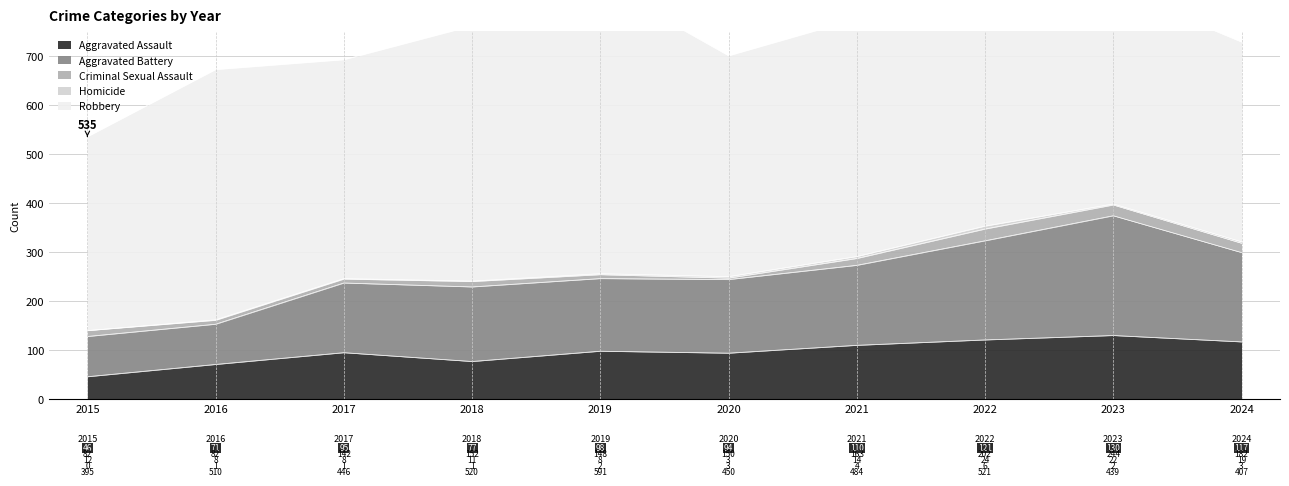

Rank the series by their maximum value, from lowest to highest.

Homicide, Criminal Sexual Assault, Aggravated Assault, Aggravated Battery, Robbery